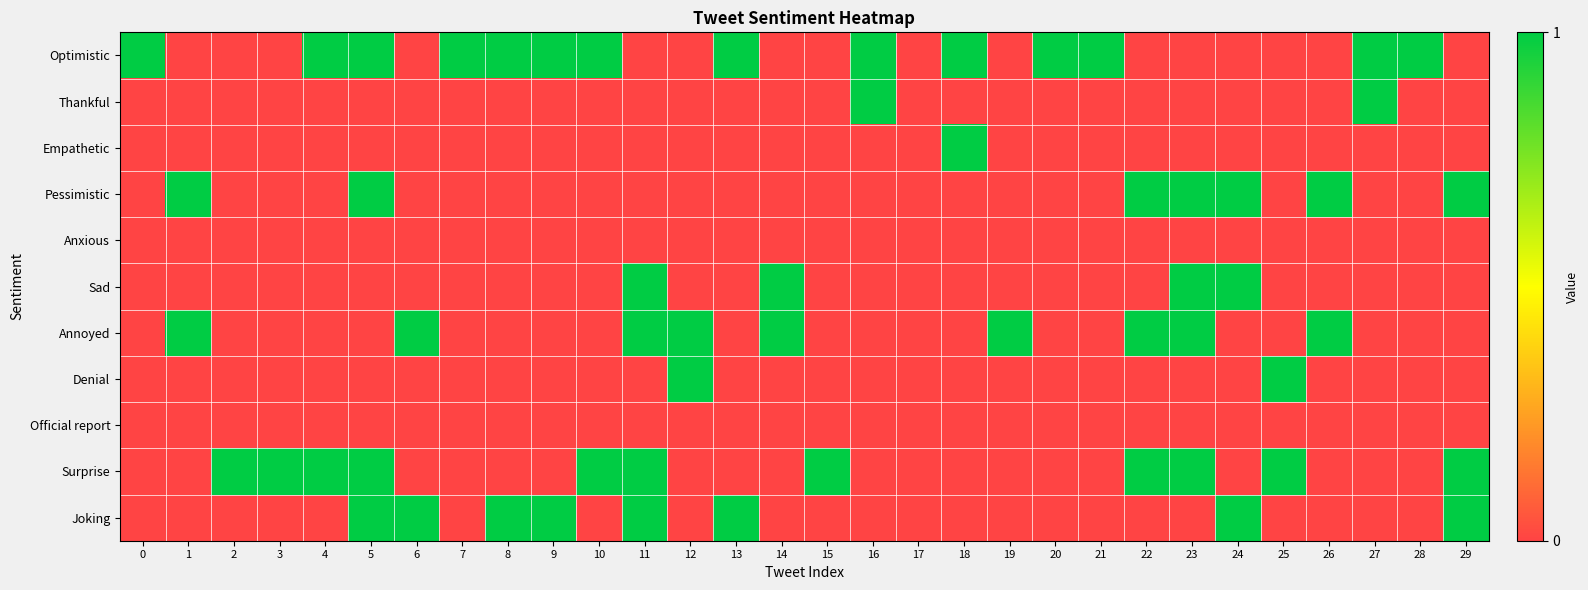

At which category is the sum across all series the highest?

5